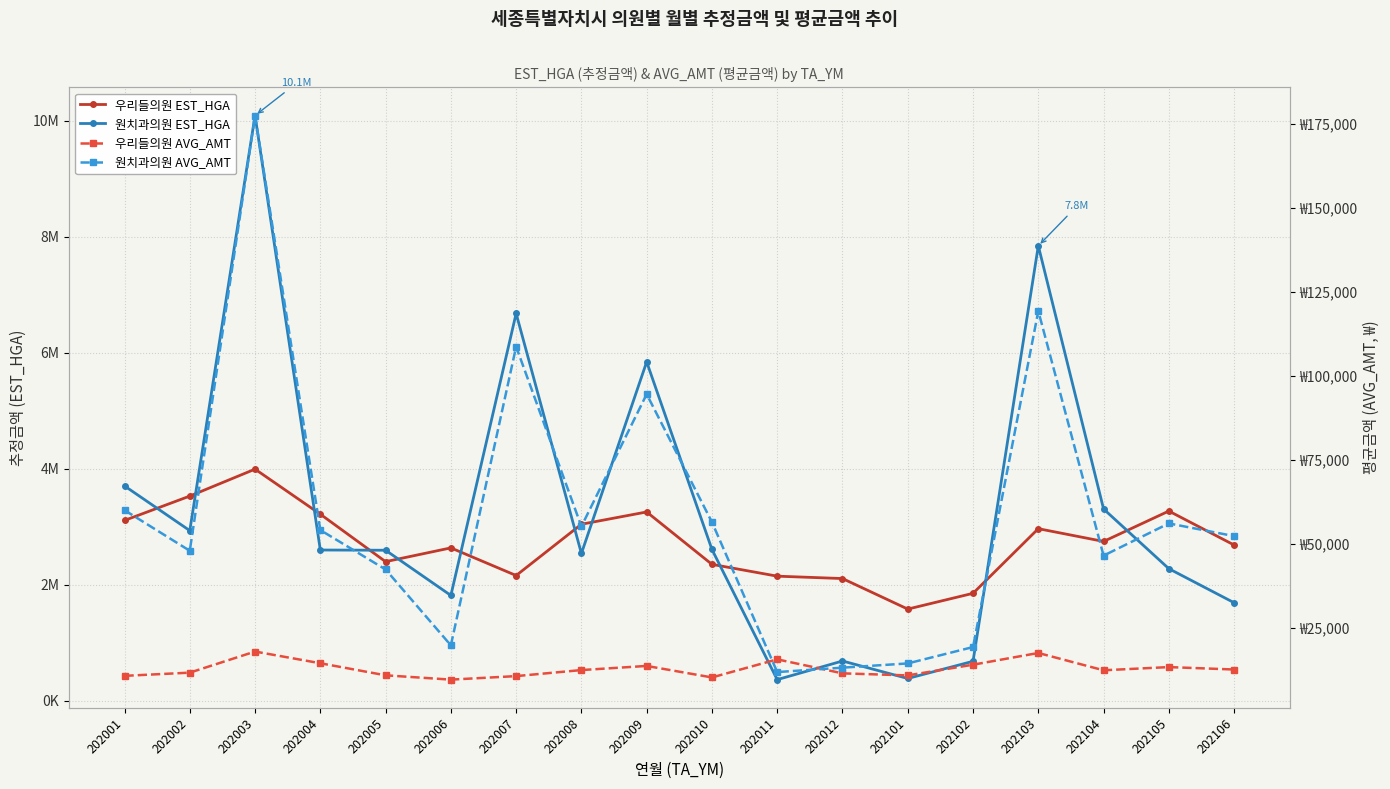

Which series changed the most between 202006 and 202007?

원치과의원 EST_HGA